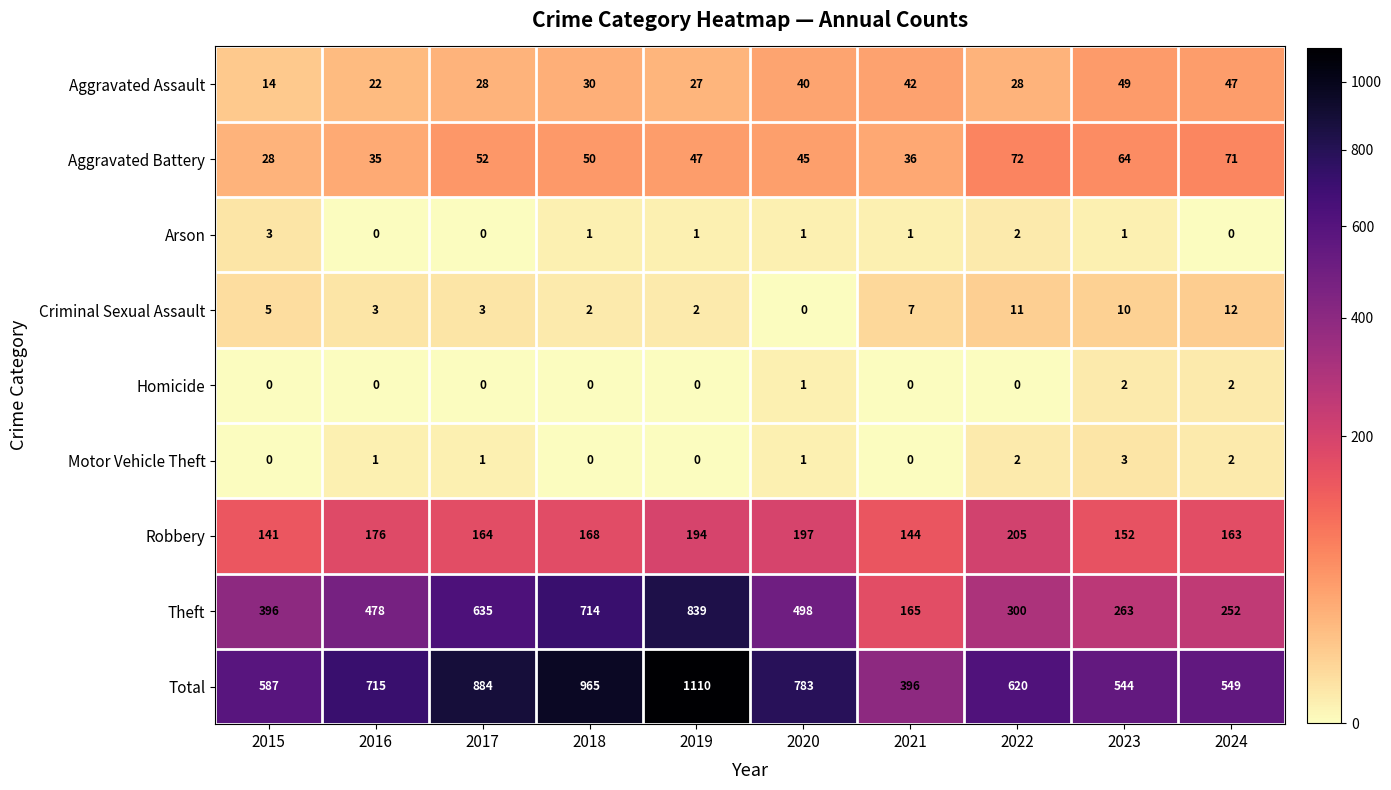

At which label does Robbery reach its peak?

2022